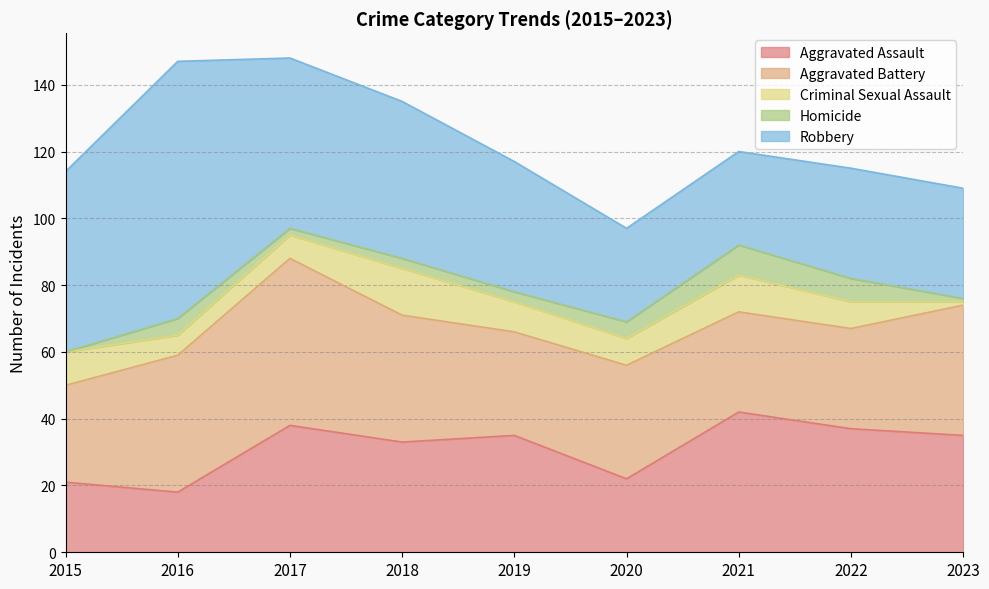

The Criminal Sexual Assault series shows 4 at 2019. True or false?

False